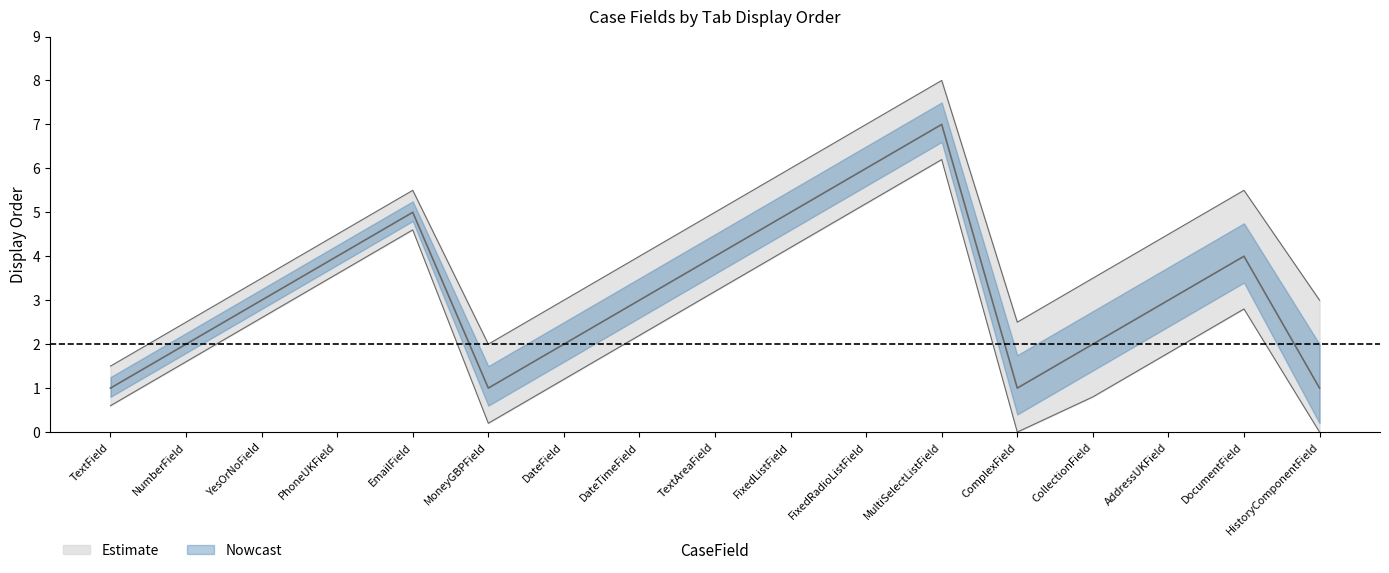

True or false: the data has more than 0 interior local peaks.

True